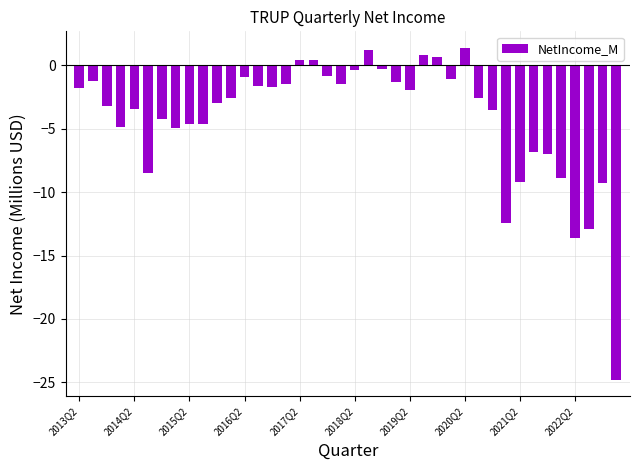

What is the difference between the maximum and minimum values?

26.1